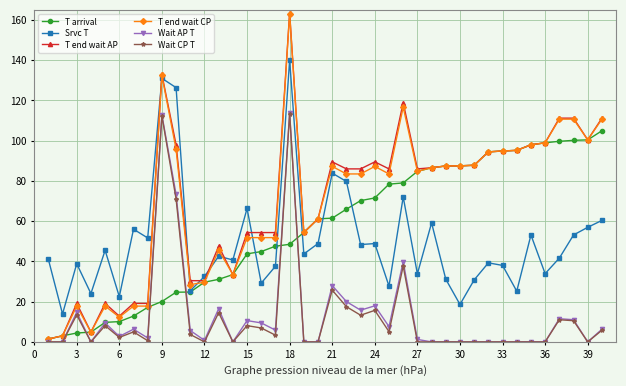

What is the value of the T arrival point at the 30th from the left?

87.5